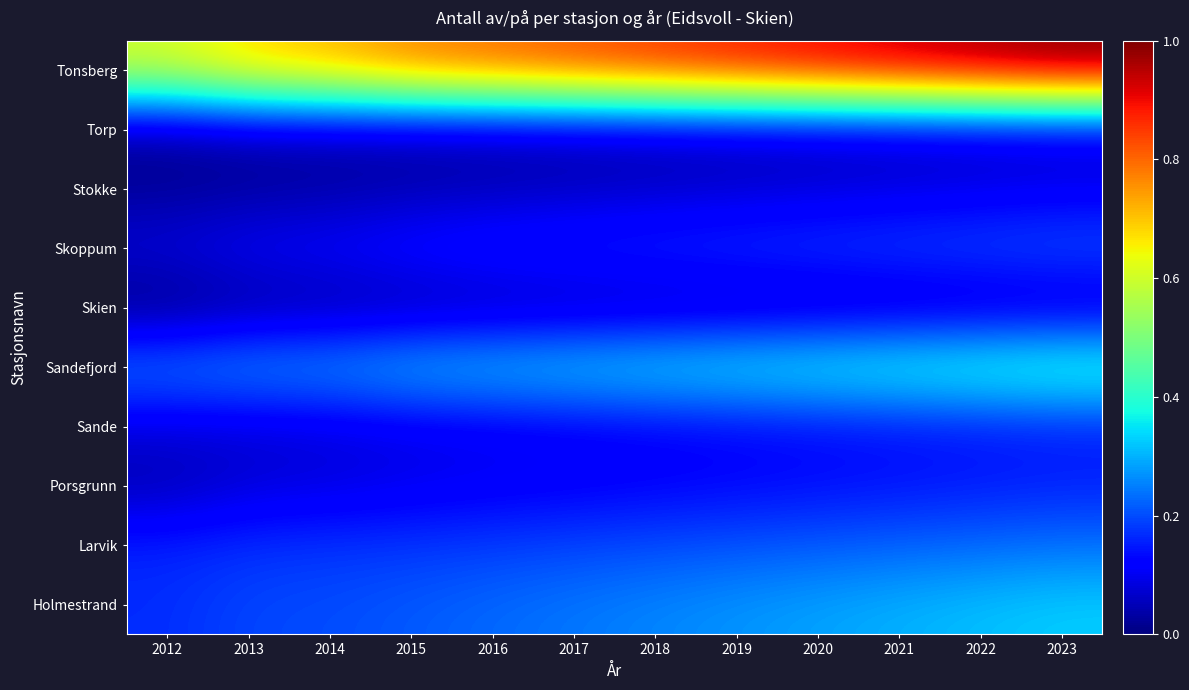

At which category does the chart reach its peak across all series?

2023